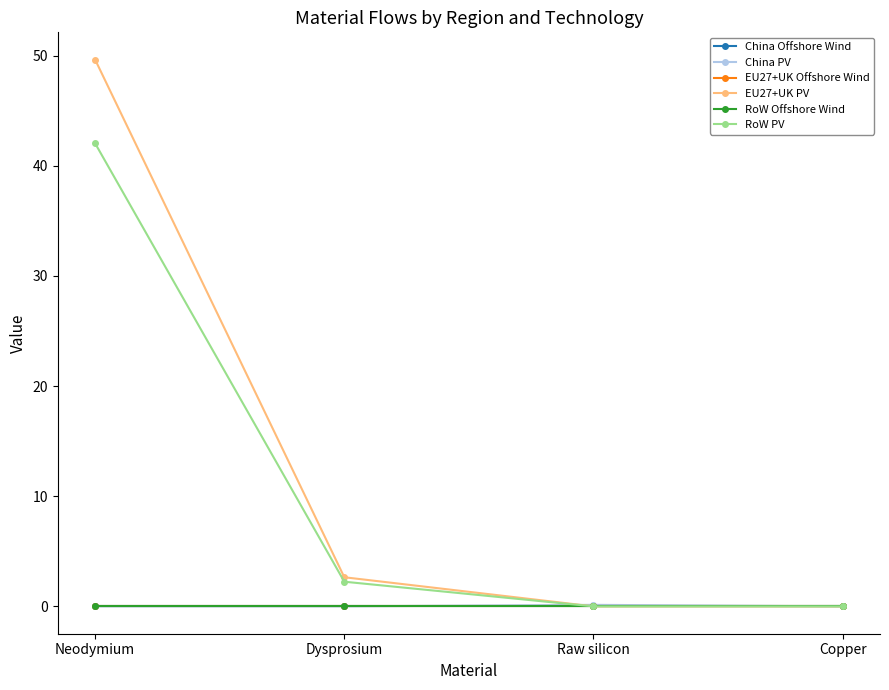

Which series changed the most between Dysprosium and Copper?

EU27+UK PV